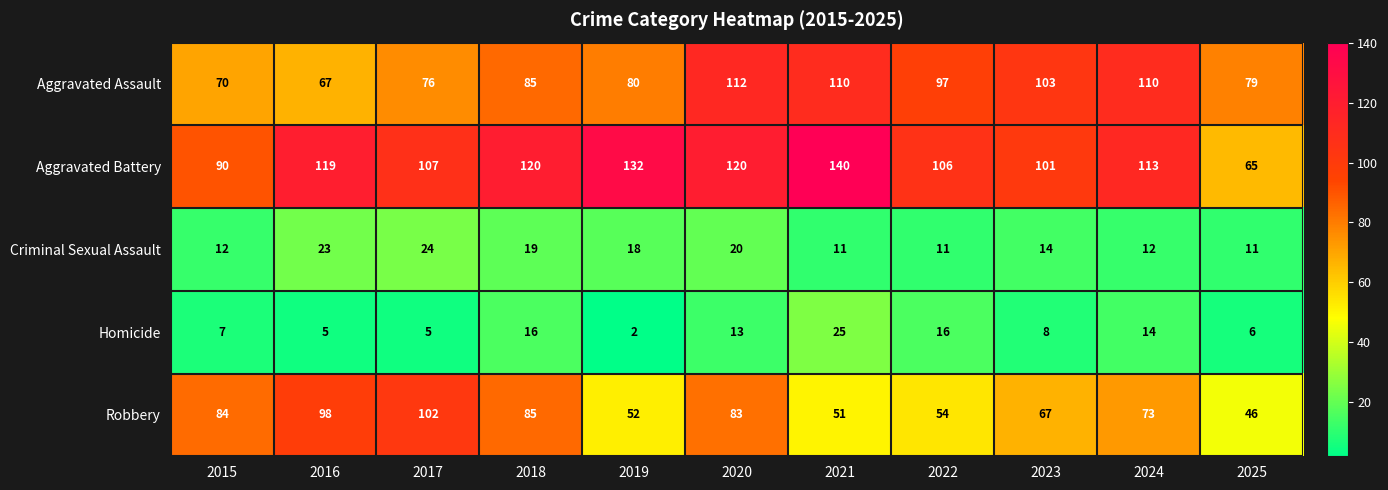

What value does the Aggravated Battery series have at 2018, to the nearest 10?

120